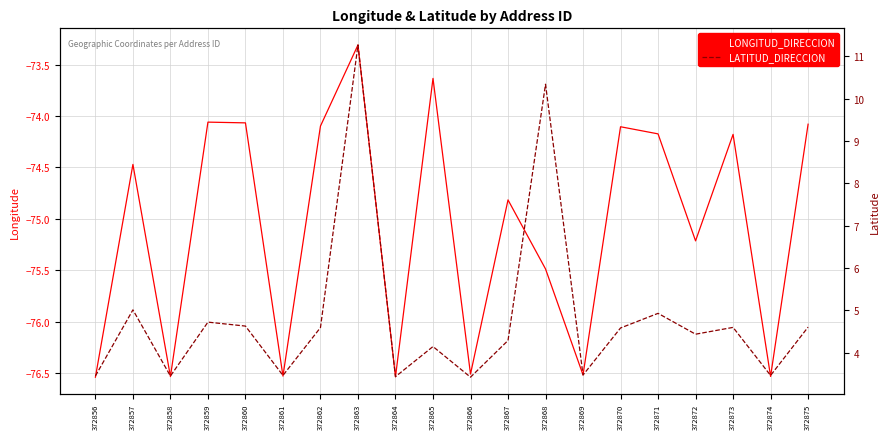

Does the chart display data point markers on the line(s)?

No